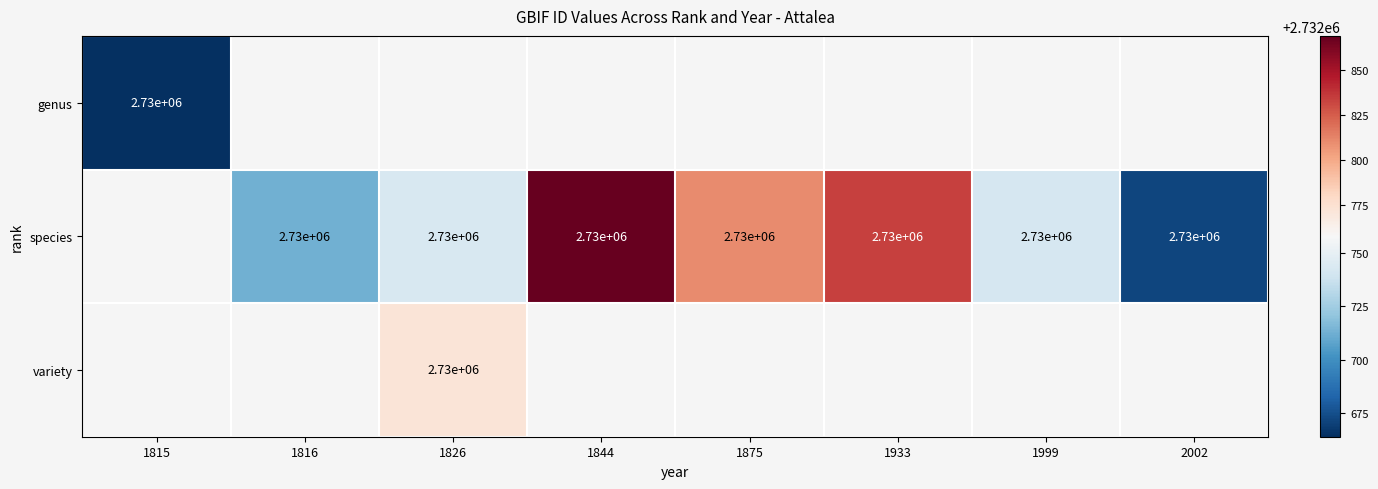

The value of species at 1933 is 4659979. True or false?

False